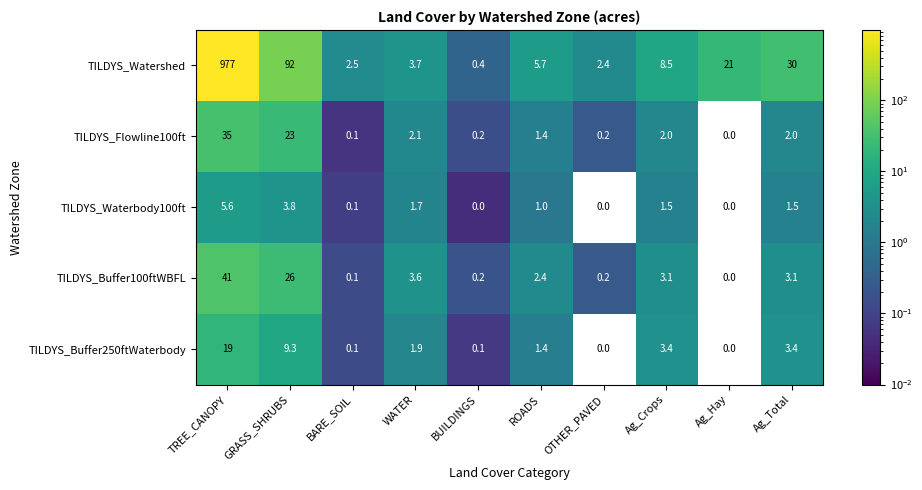

List the series in order of their peak value, lowest first.

TILDYS_Waterbody100ft, TILDYS_Buffer250ftWaterbody, TILDYS_Flowline100ft, TILDYS_Buffer100ftWBFL, TILDYS_Watershed